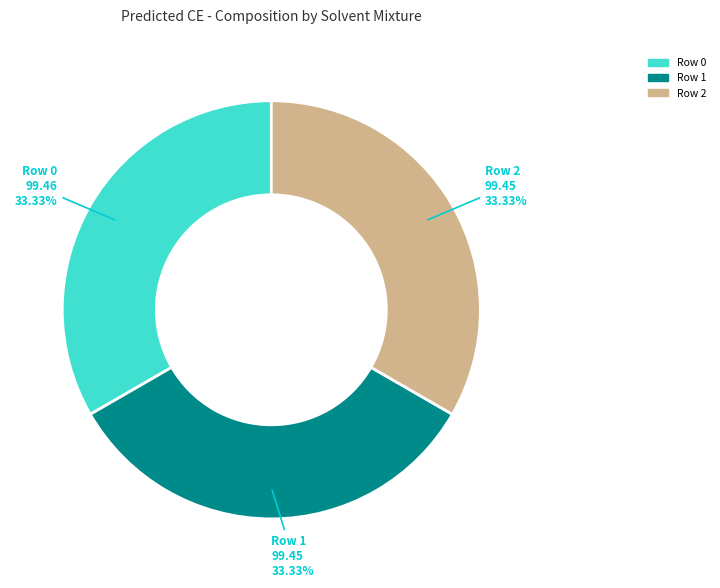

Does any single category account for the majority?

No